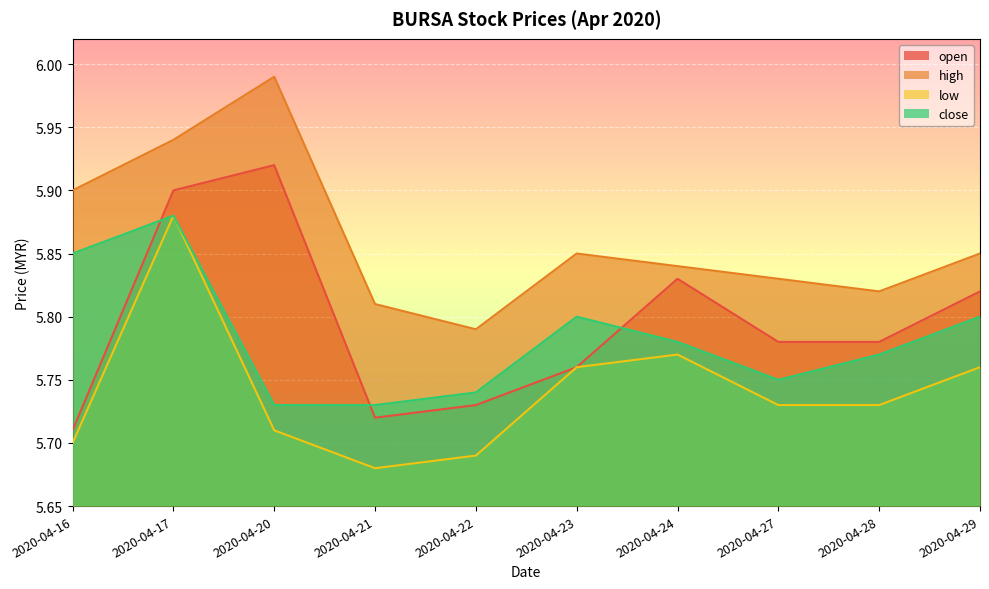

At how many categories does at least one series exceed 5?

10